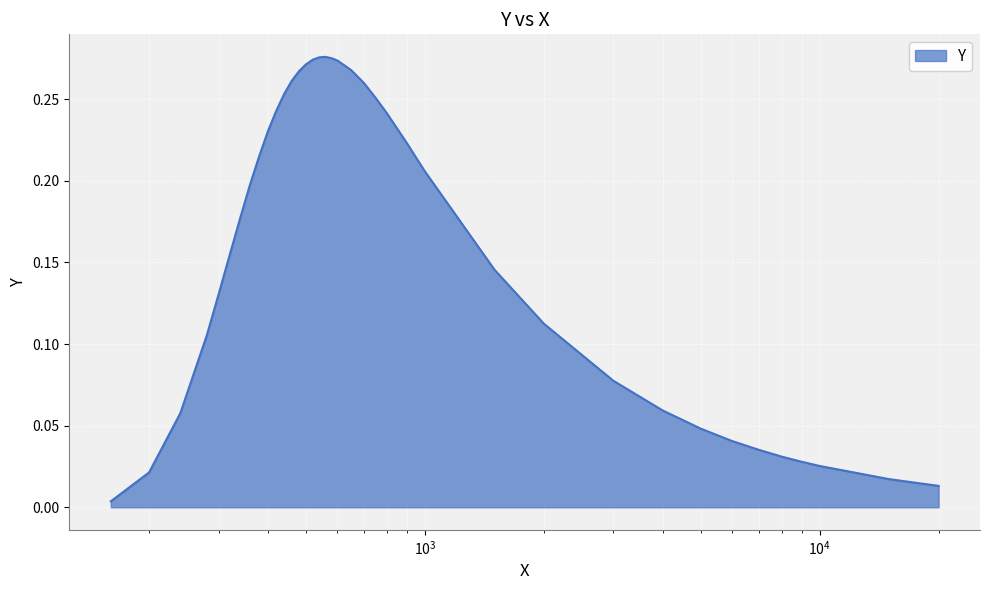

Reading right to left, what are all the values shown in this chart?

0.0	0.0	0.0	0.0	0.0	0.0	0.0	0.0	0.1	0.1	0.1	0.1	0.2	0.2	0.2	0.2	0.2	0.3	0.3	0.3	0.3	0.3	0.3	0.3	0.3	0.3	0.3	0.3	0.3	0.2	0.2	0.2	0.2	0.2	0.2	0.1	0.1	0.1	0.0	0.0